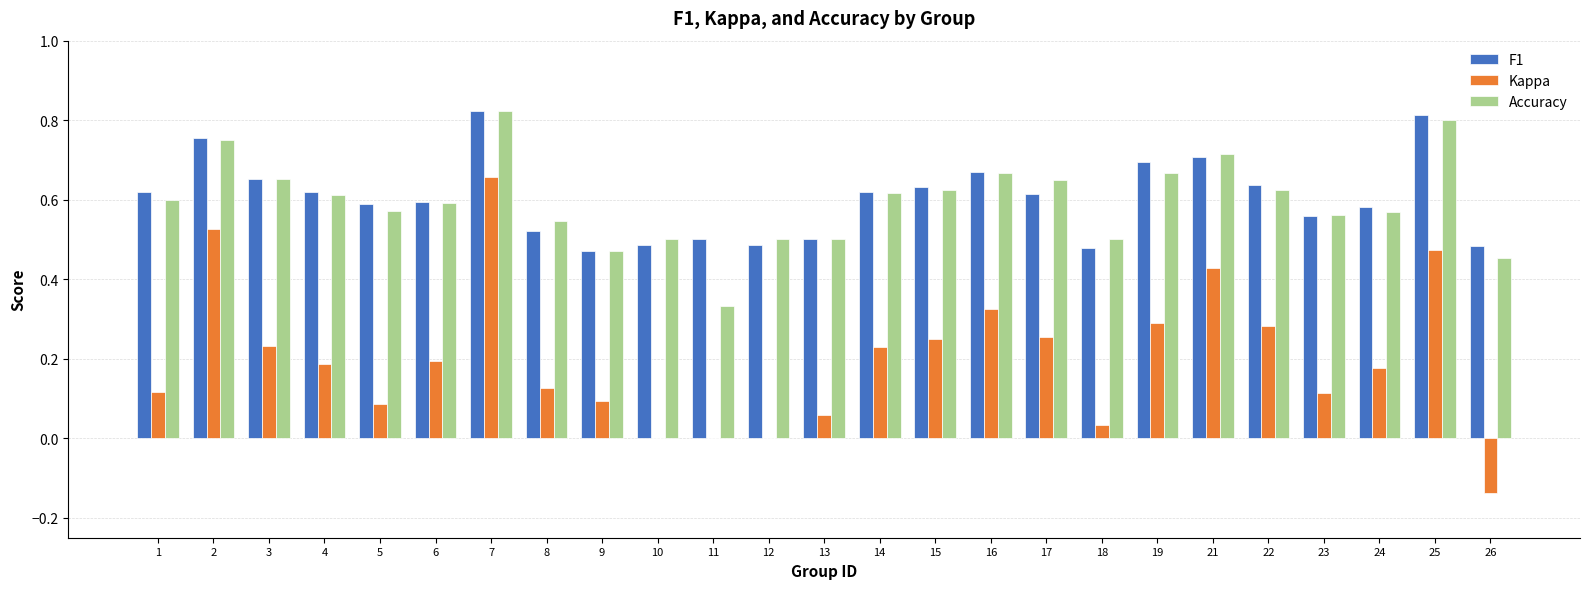

How many series are shown in this chart?

3